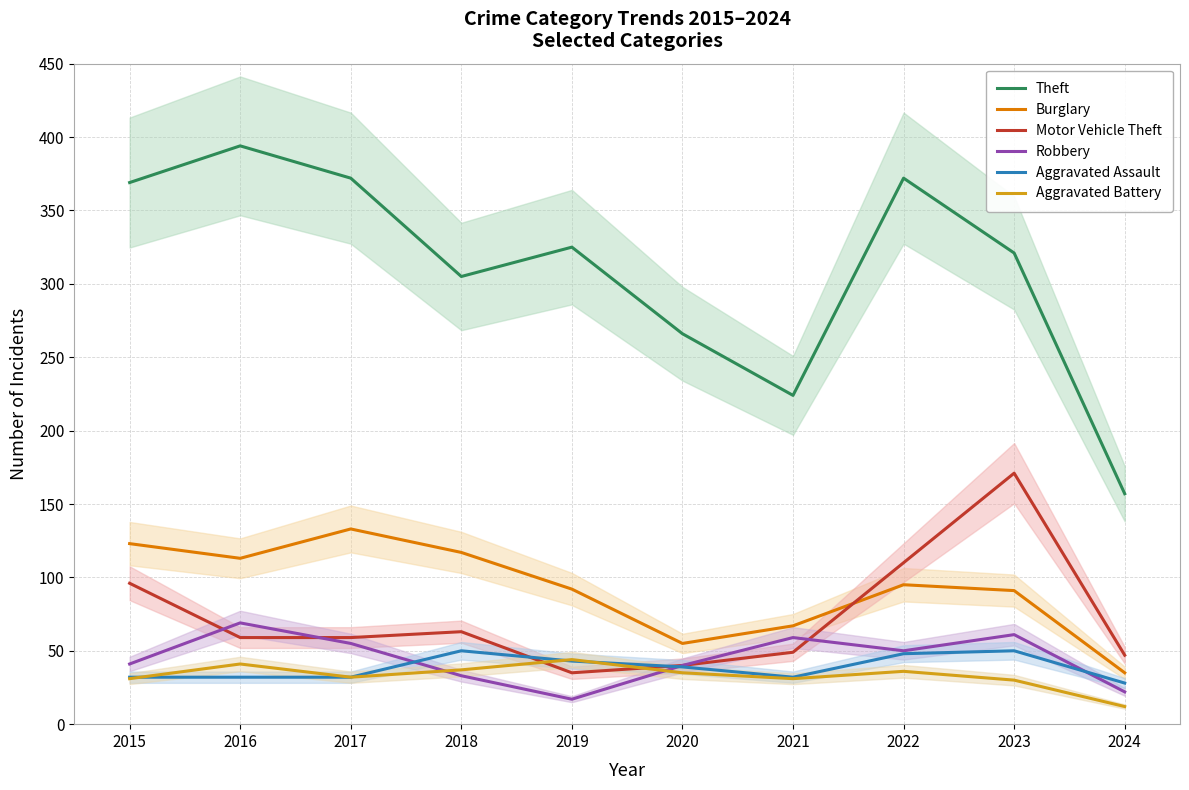

Which category has the lowest value in the Aggravated Assault series?

2024